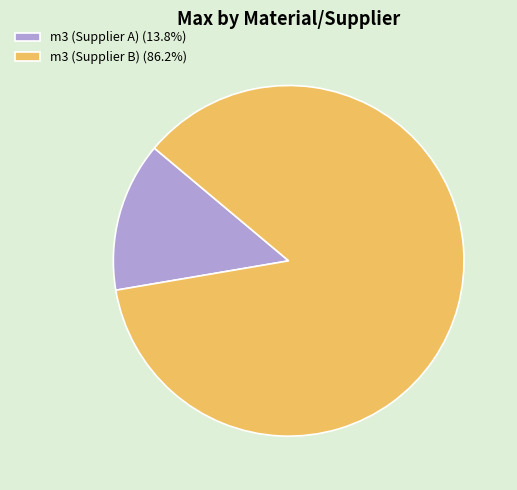

Is it true that m3 (Supplier A) is 1% of the pie?

False